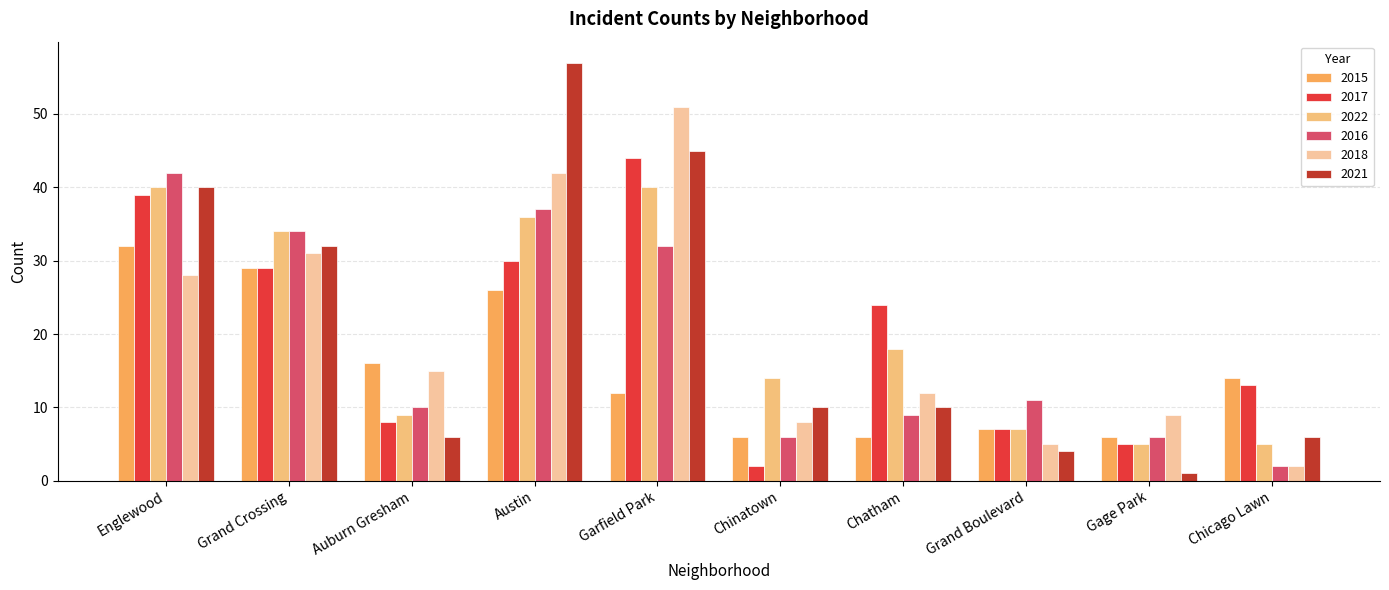

What is the total value across all series at Englewood?

221